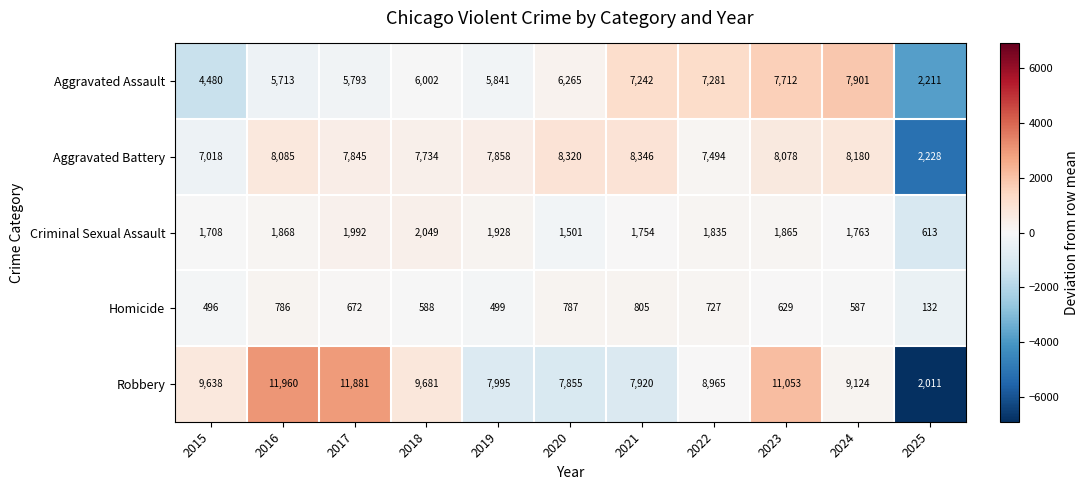

The value of Aggravated Assault at 2023 is 7712. True or false?

True